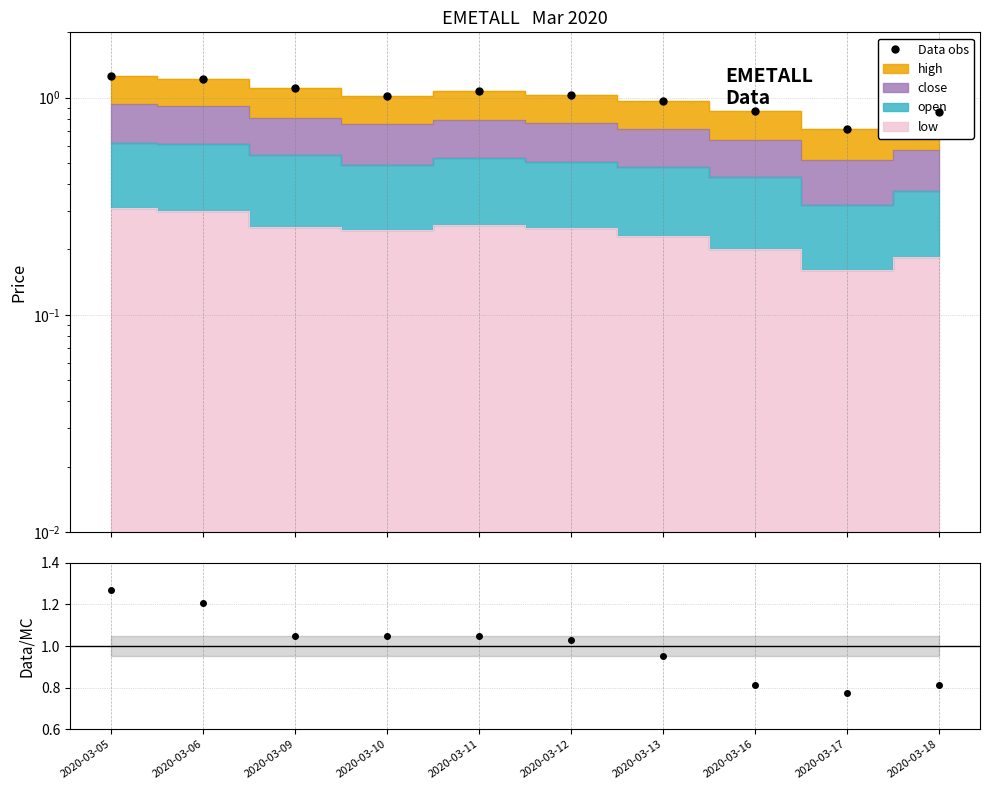

What is the spread (max minus min) of values at 2020-03-11?

0.8